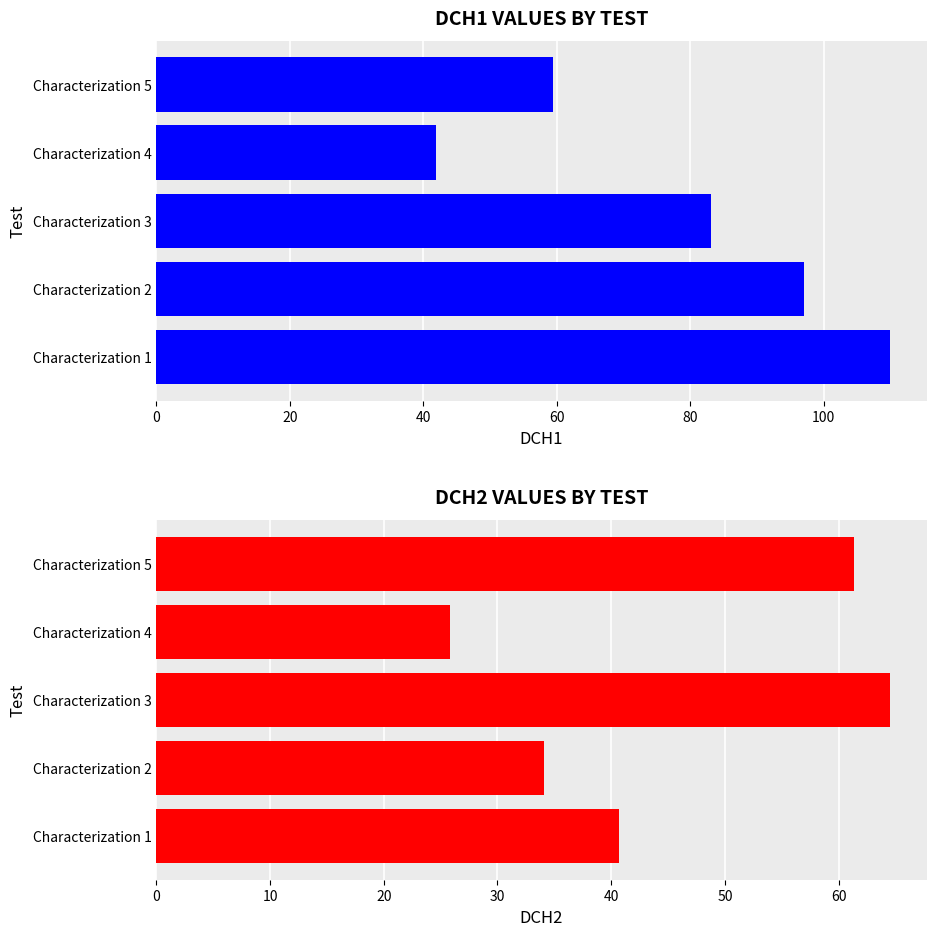

What is the difference between the highest and lowest values at Characterization 4?

16.1